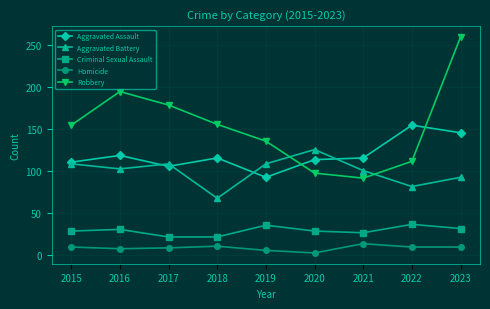

How many categories are shown in the chart?

9